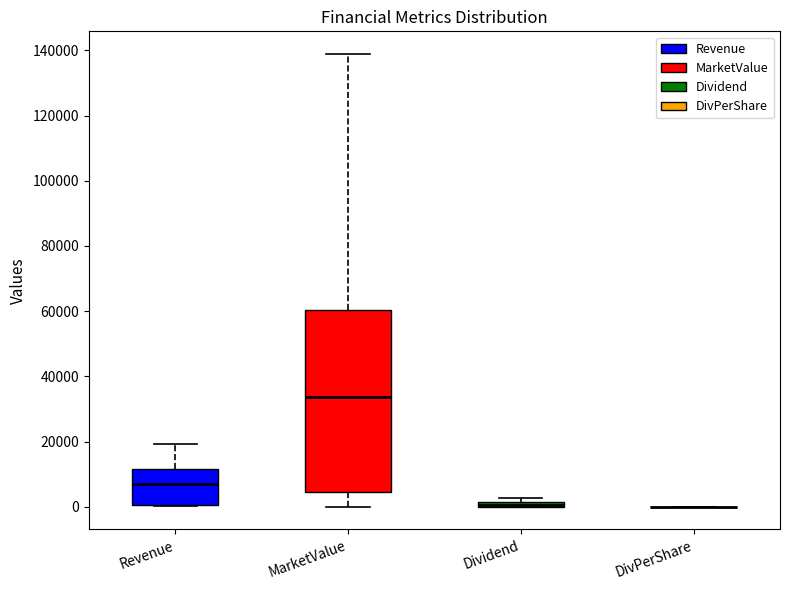

Comparing the boxes themselves (not the whiskers), which one is the tallest?

MarketValue